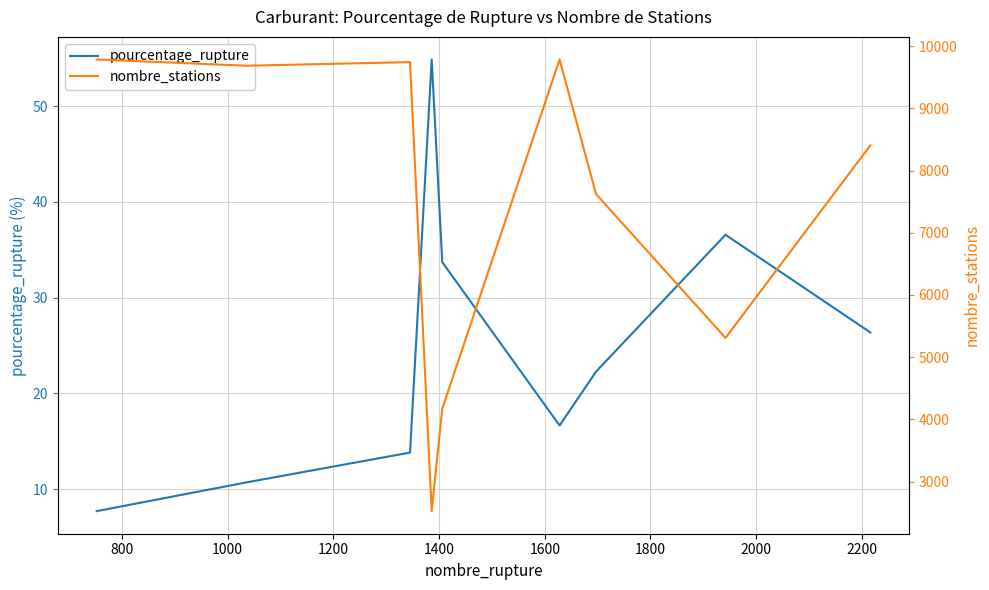

What is the maximum value for nombre_stations?

9785.0